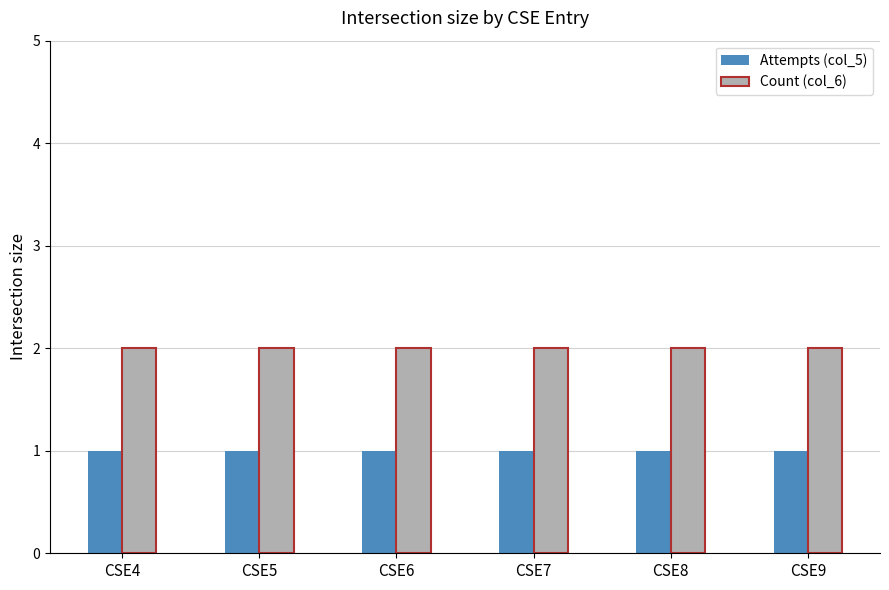

How many bars are there in total?

12